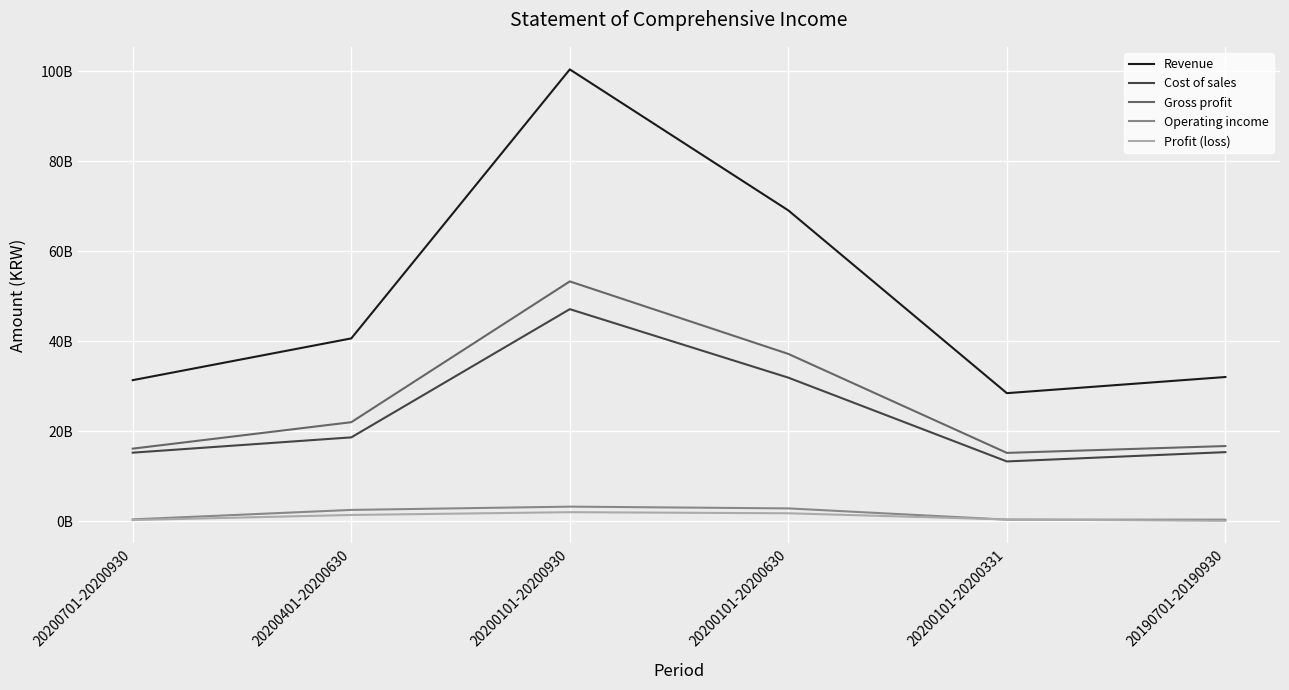

In Cost of sales, how many points are lower than both neighbors (excluding endpoints)?

1